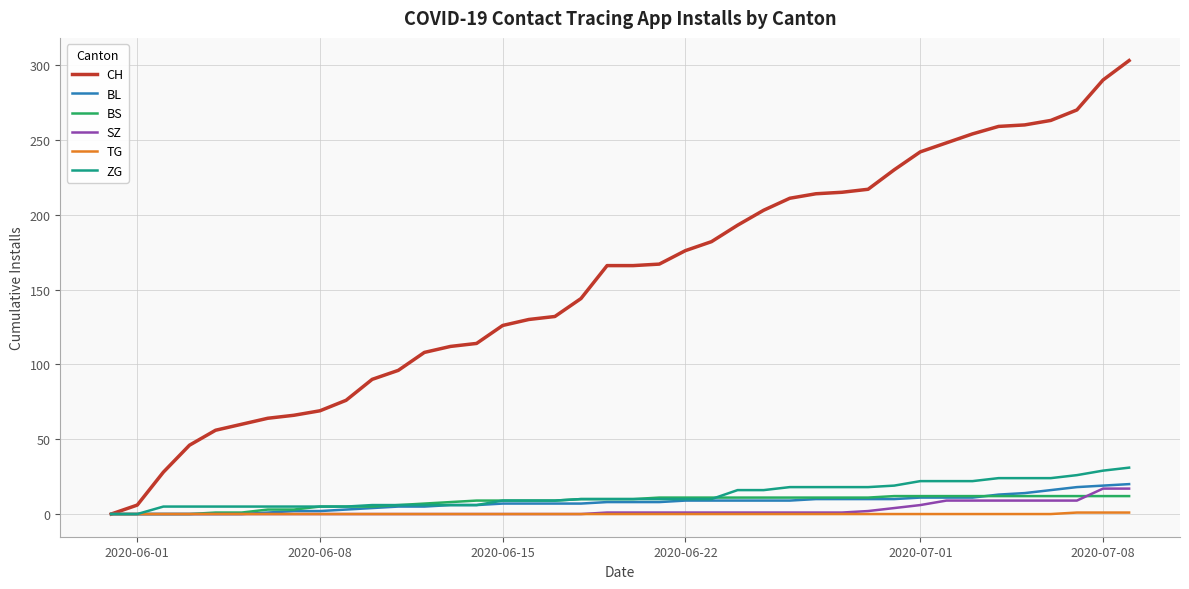

Which series has the largest total across all categories?

CH